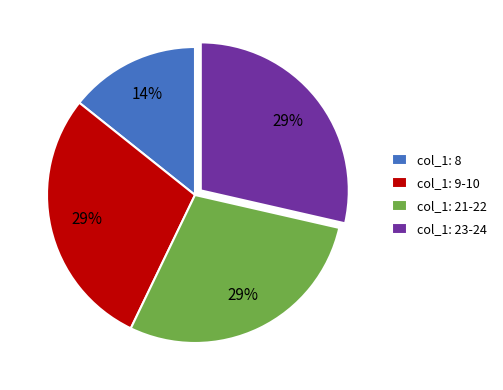

Is the sum of col_1: 9-10 and col_1: 21-22 greater than half?

Yes